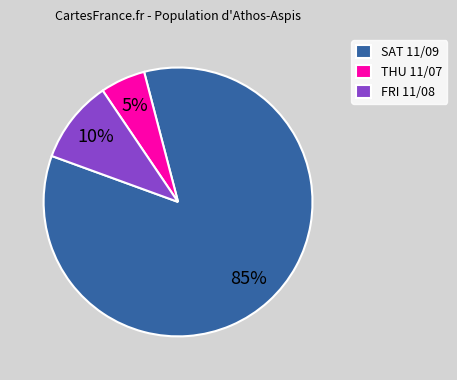

How many slices are in this pie chart?

3